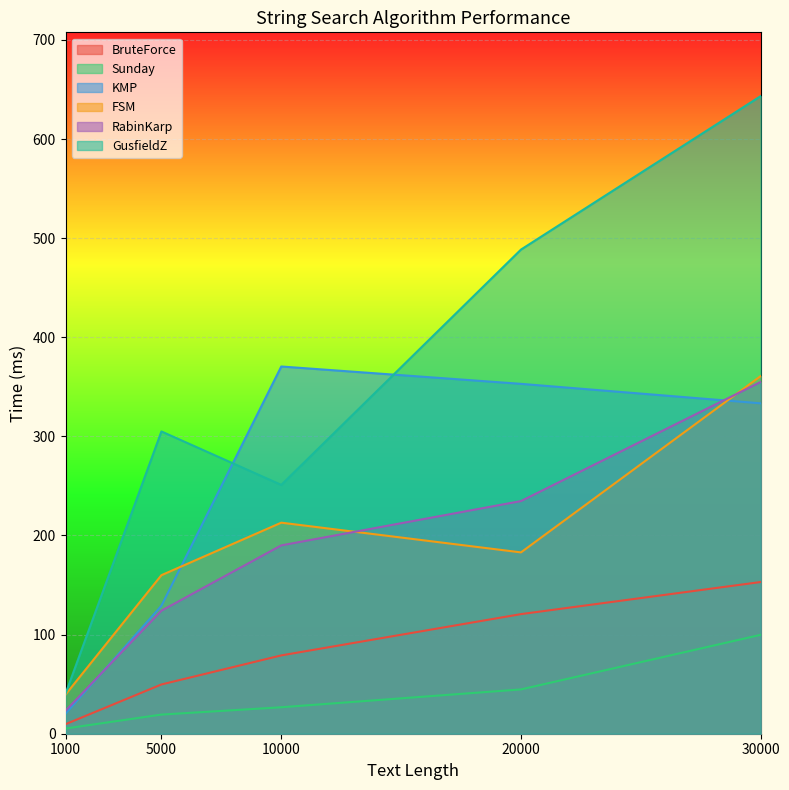

What is the total value across all series at 30000?

1945.3